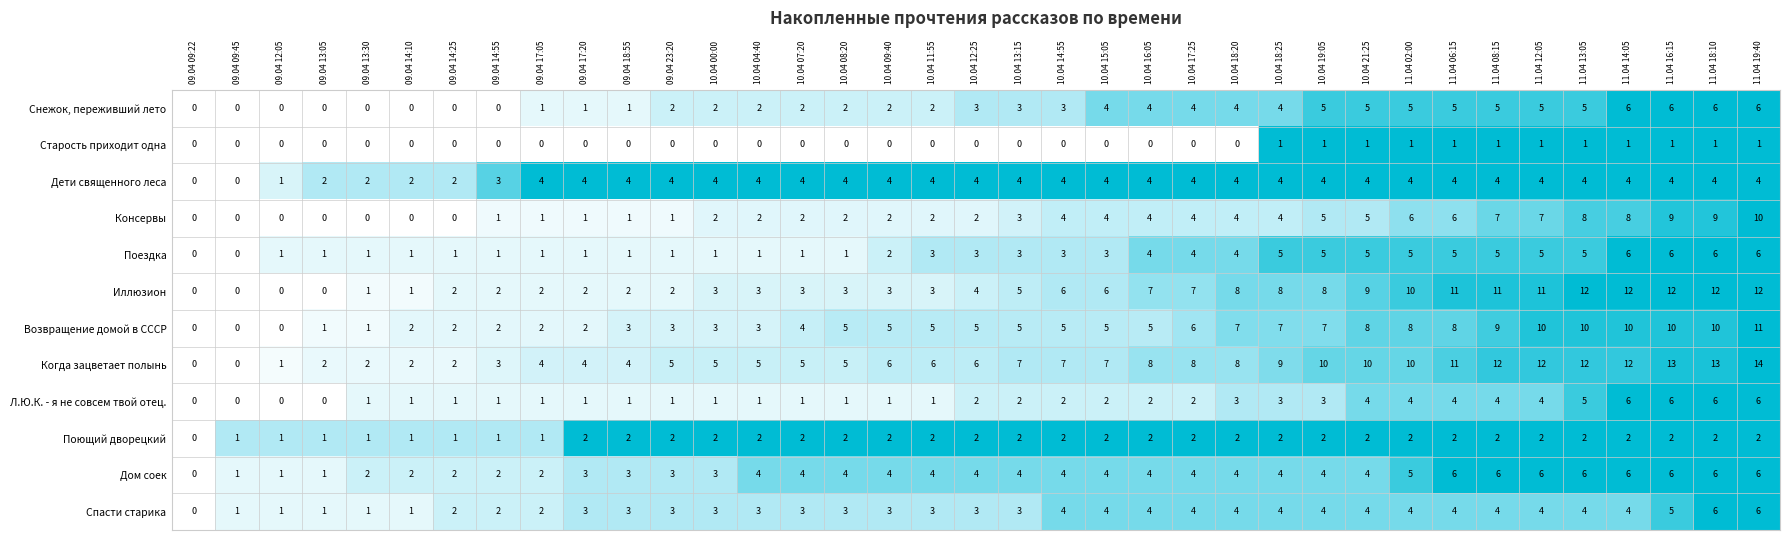

What is the spread (max minus min) of values at 10.04 18:20?

8